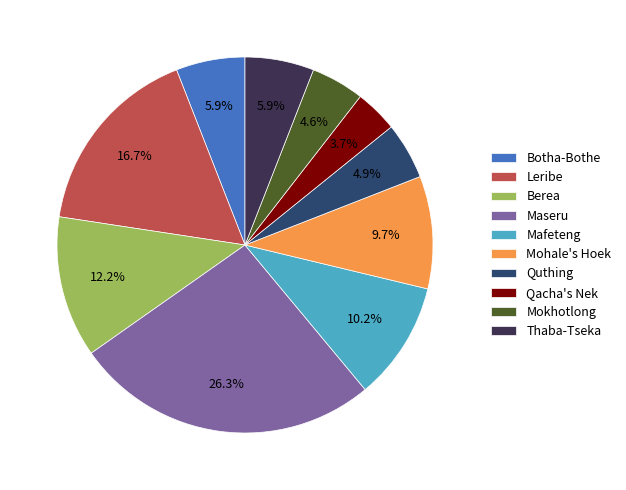

Approximately how many times larger is the value at Maseru compared to Quthing?

5.4